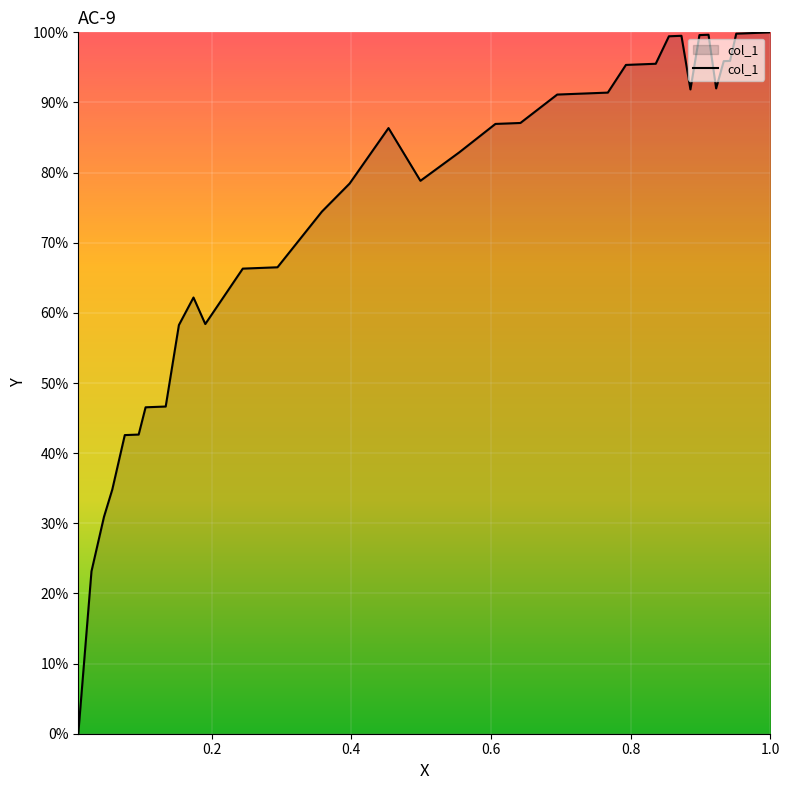

What is the difference between the maximum and minimum values?

100.0